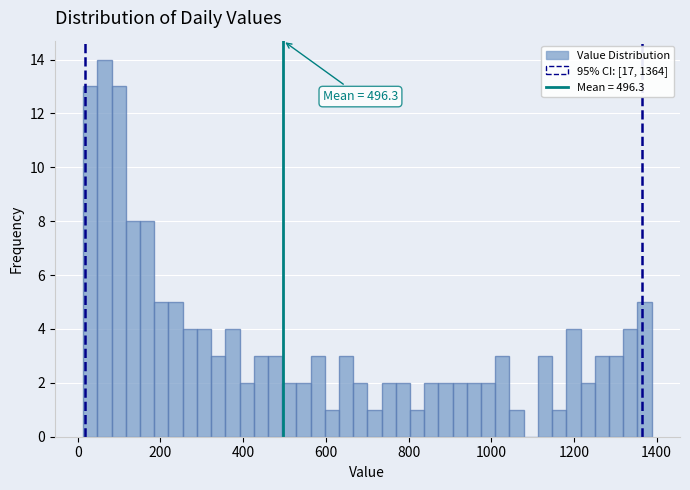

Around what value on the x-axis is the tallest bar? Give the approximate position of its centre, as read against the axis.

60